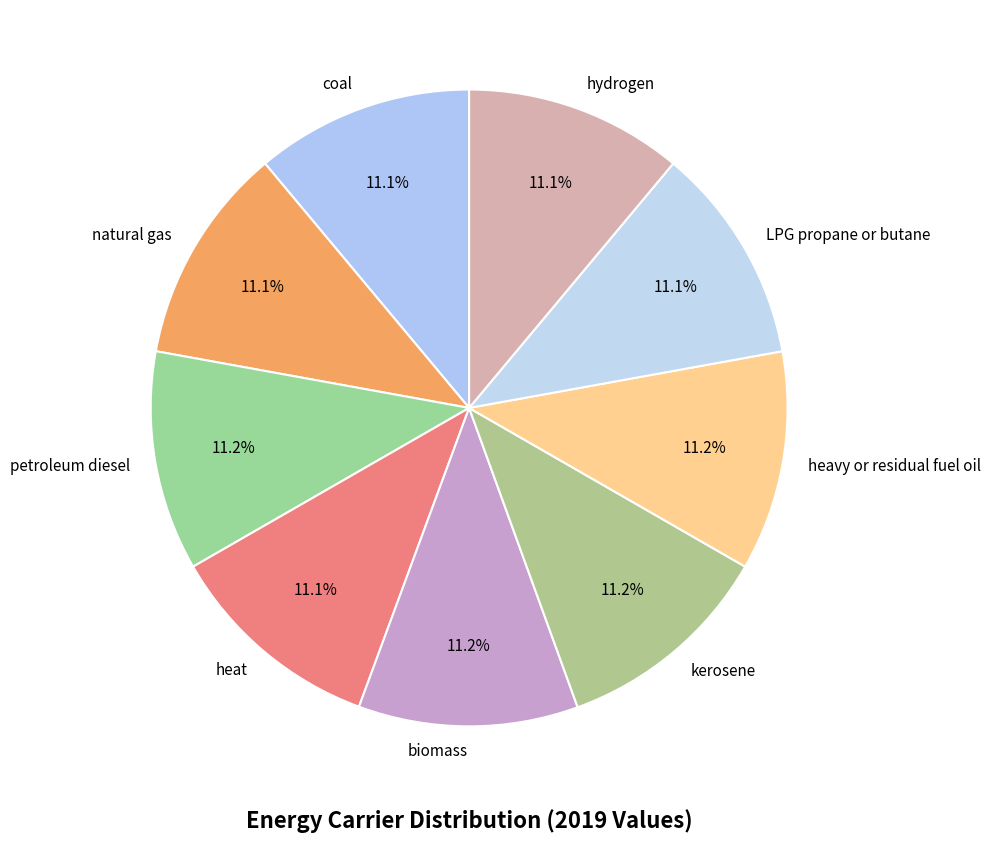

To the nearest percent, what is the combined percentage of heat and natural gas?

22%